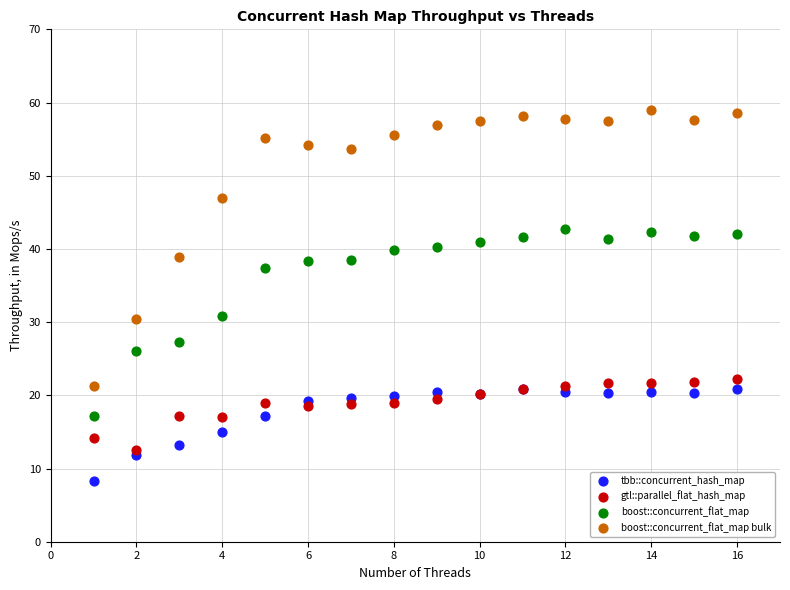

What are all the series names shown in the legend?

tbb::concurrent_hash_map, gtl::parallel_flat_hash_map, boost::concurrent_flat_map, boost::concurrent_flat_map bulk